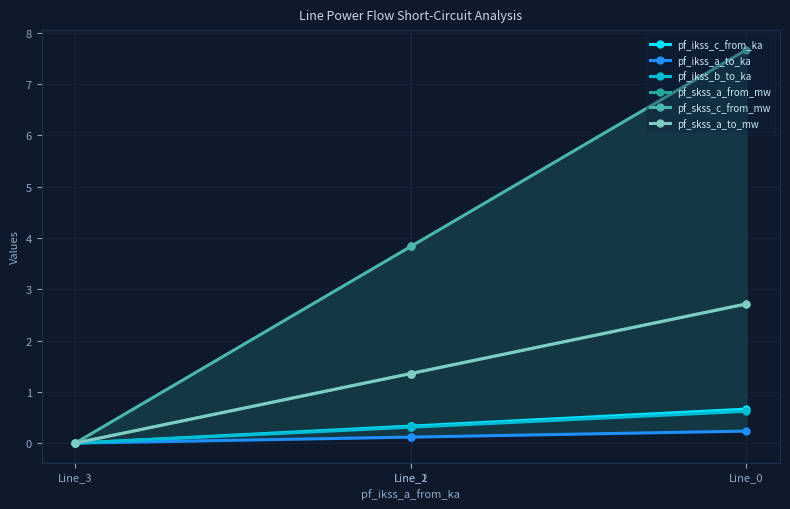

What are all the series names shown in the legend?

pf_ikss_c_from_ka, pf_ikss_a_to_ka, pf_ikss_b_to_ka, pf_skss_a_from_mw, pf_skss_c_from_mw, pf_skss_a_to_mw